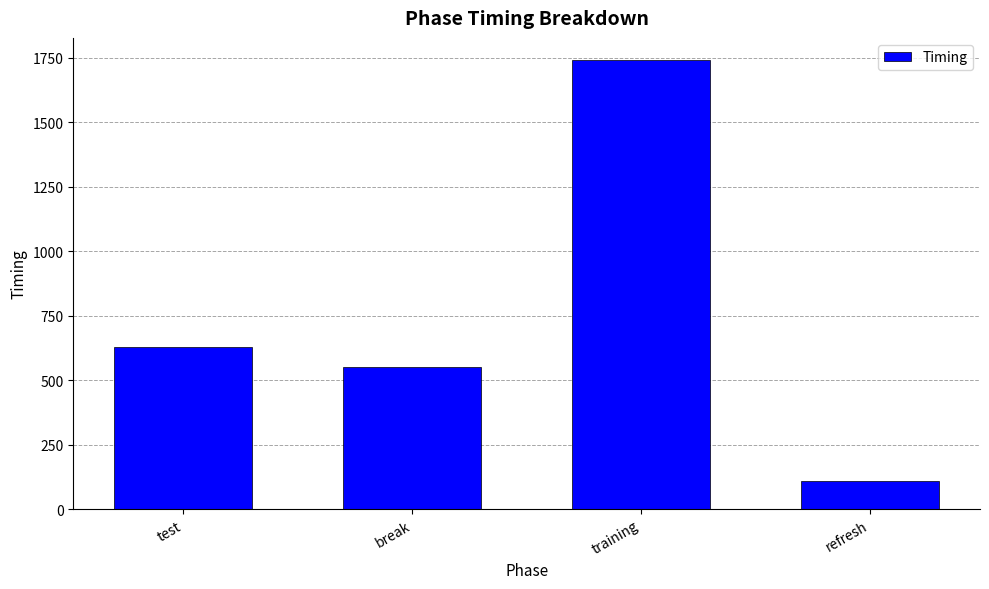

Where does the data first go above 626?

test